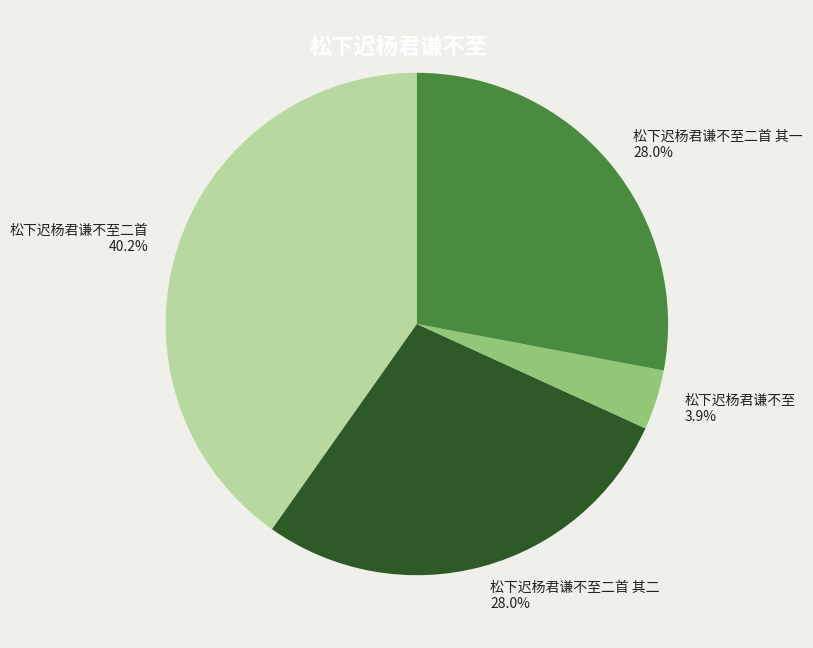

Does any single category account for the majority?

No